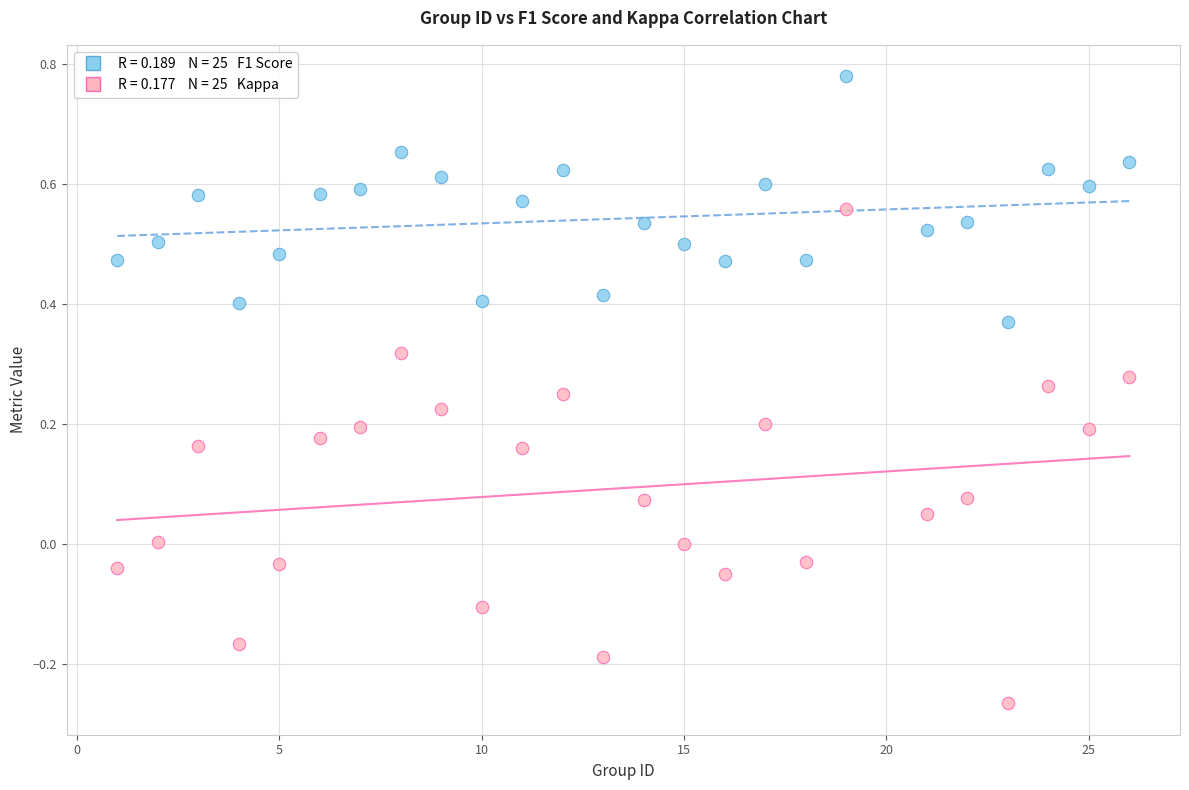

Across all data points, what is the range of Y values (max minus min)?

1.0